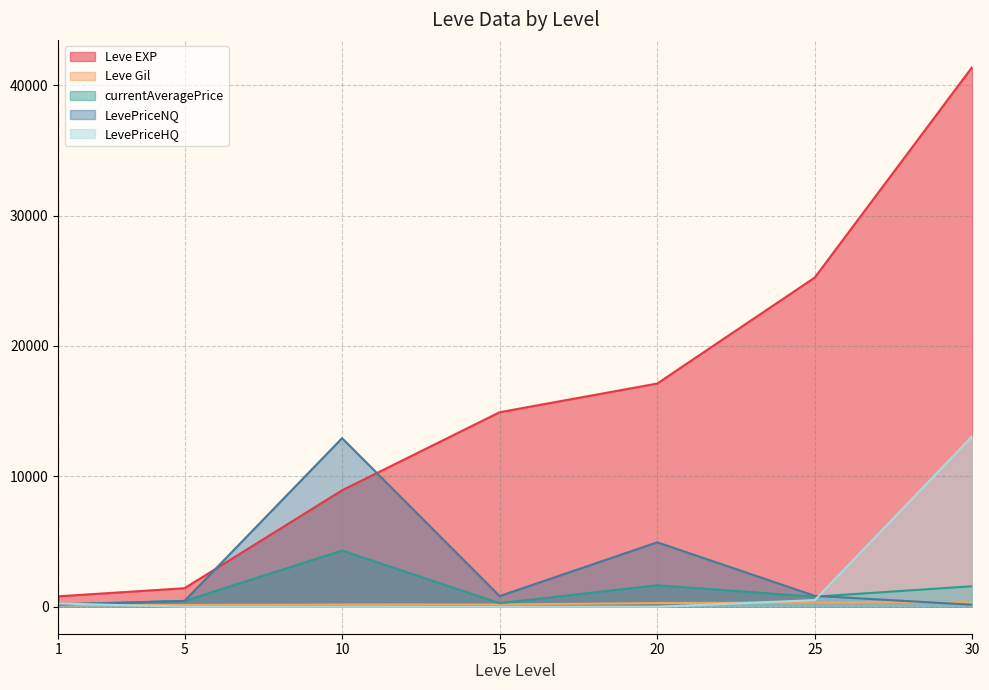

Reading left to right, what are all the values shown in this chart?

Leve EXP: 1=800.0	5=1420.0	10=8930.0	15=14920.0	20=17120.0	25=25250.0	30=41410.0
Leve Gil: 1=113.0	5=140.0	10=169.0	15=172.0	20=281.0	25=326.0	30=372.0
currentAveragePrice: 1=182.3	5=444.9	10=4309.9	15=272.0	20=1647.5	25=770.5	30=1571.9
LevePriceNQ: 1=169.0	5=444.9	10=12929.8	15=816.0	20=4942.5	25=836.1	30=150.0
LevePriceHQ: 1=249.0	5=0.0	10=0.0	15=0.0	20=0.0	25=508.2	30=13086.5